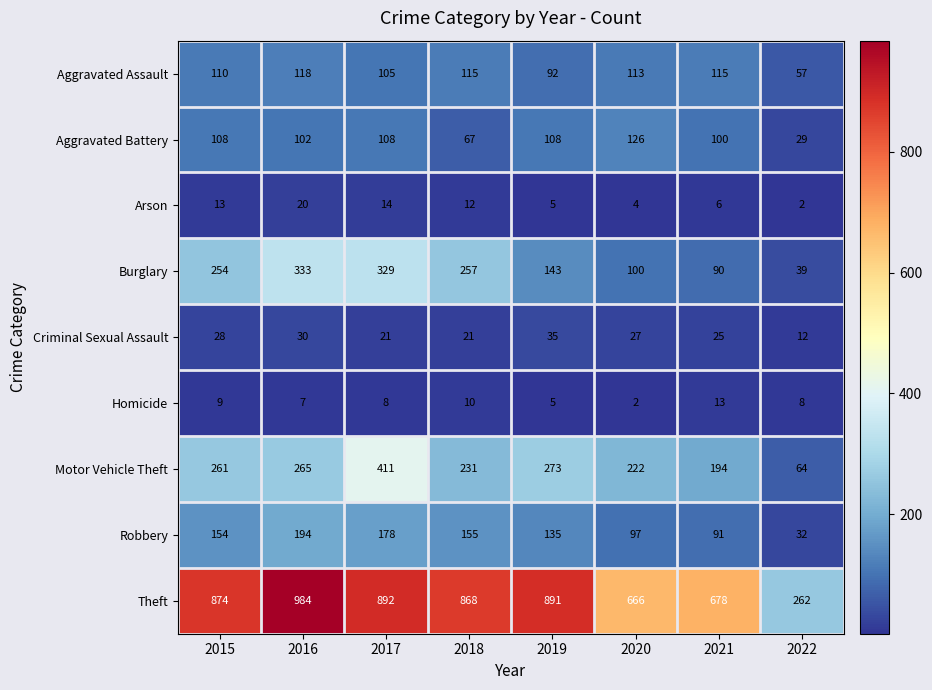

At which category does the chart reach its peak across all series?

2016